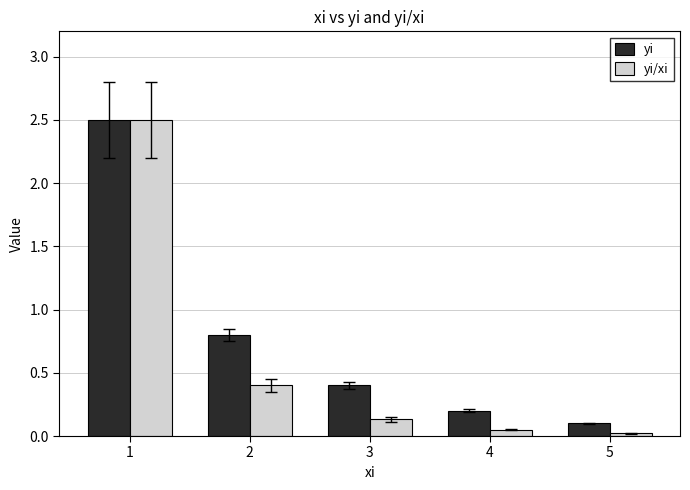

Rank the categories by yi value from lowest to highest.

5, 4, 3, 2, 1